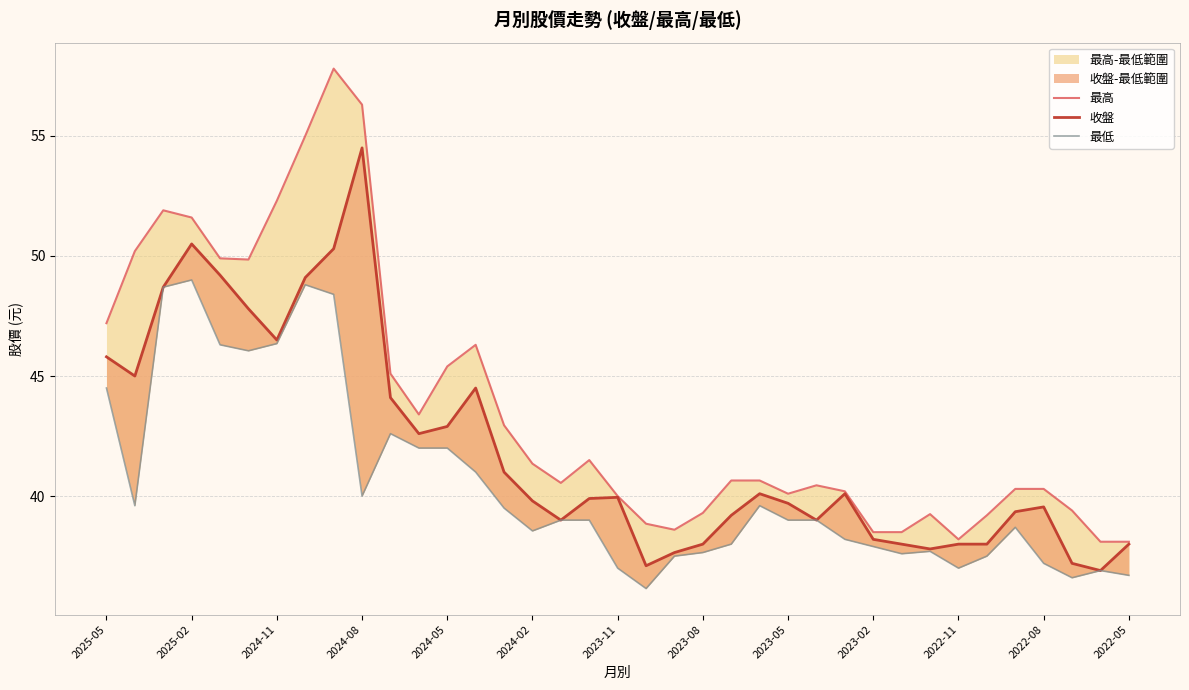

True or false: 最高 and 最低 cross at least once.

False